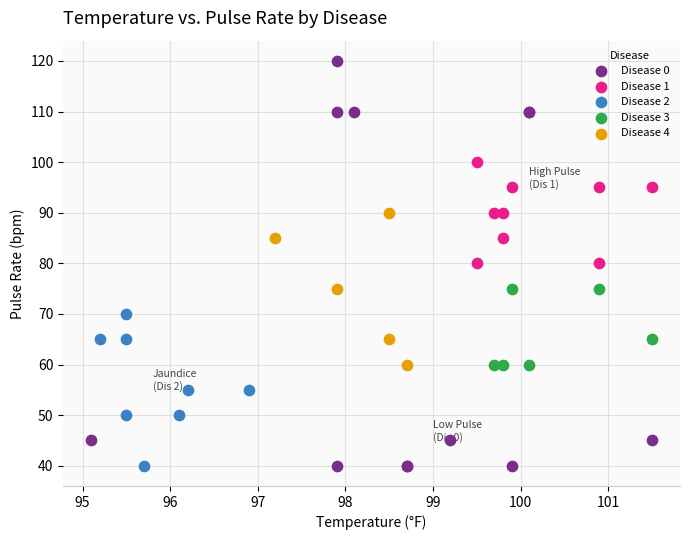

Which series has the largest Y range (max minus min)?

Disease 0